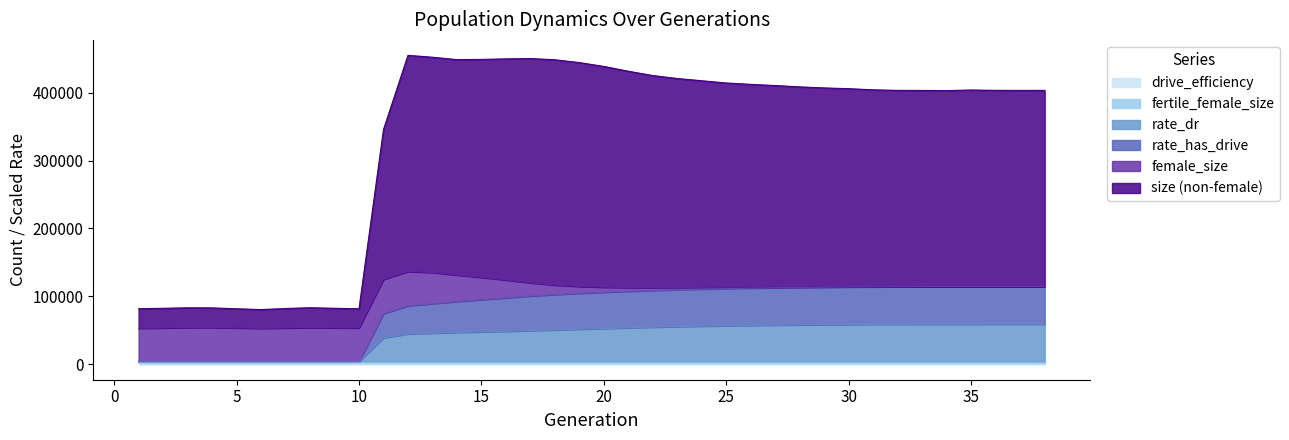

Which category has the lowest value in the size series?

6